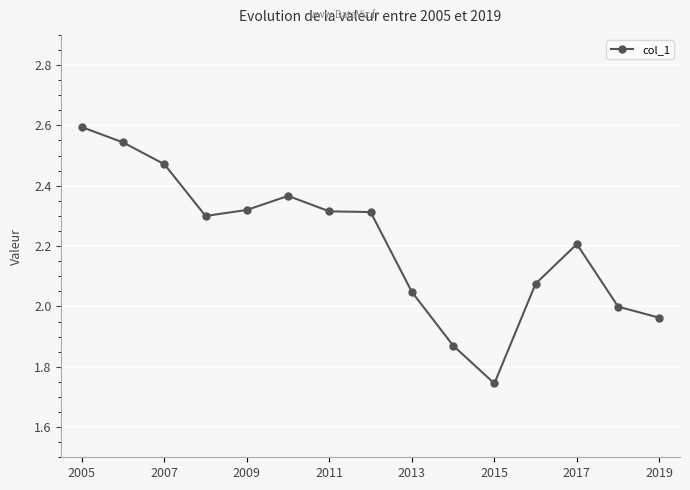

How many lines are shown in the chart?

1